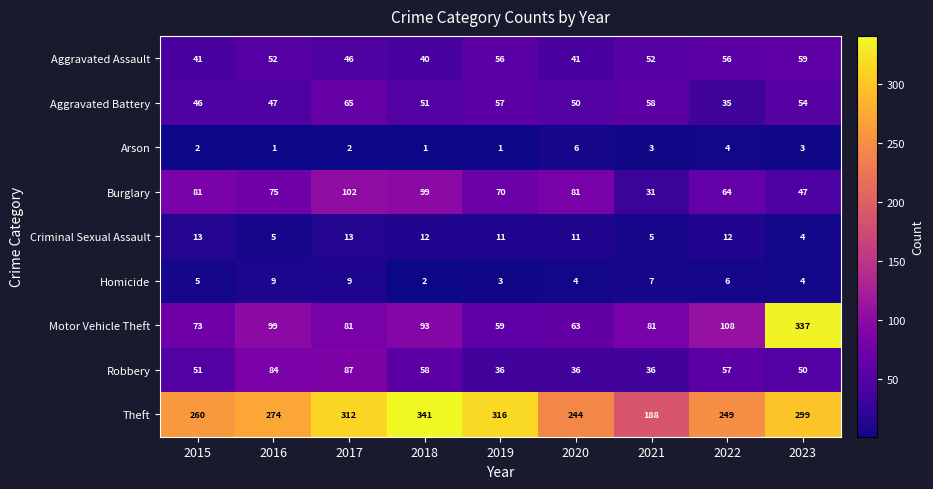

Which series changed the most between 2019 and 2021?

Theft